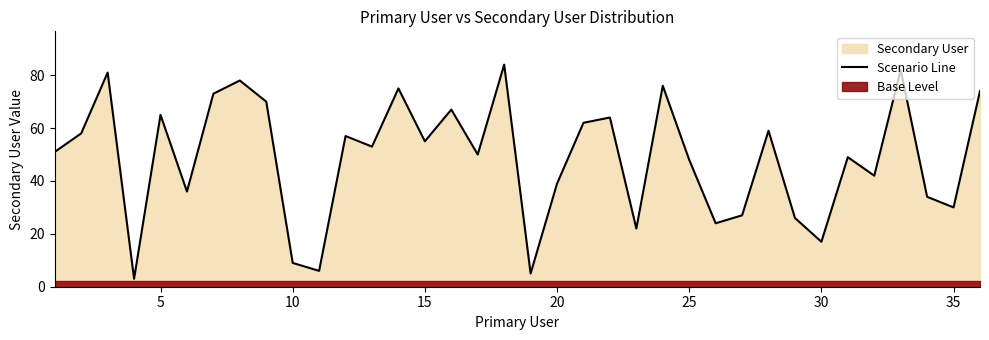

What is the highest value of the Scenario Line series?

84